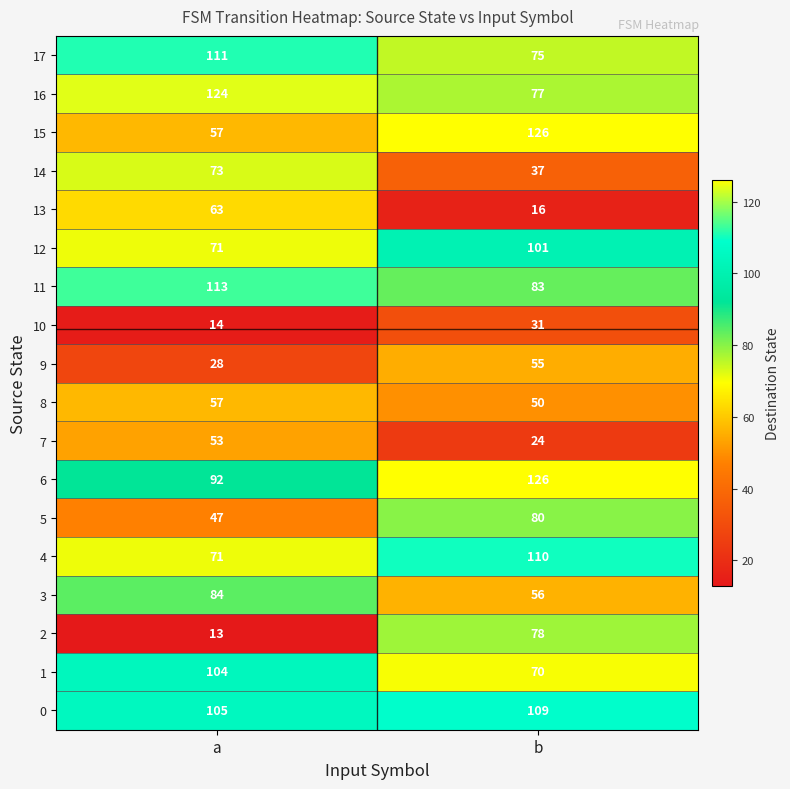

Rank the categories by 2 value from lowest to highest.

a, b